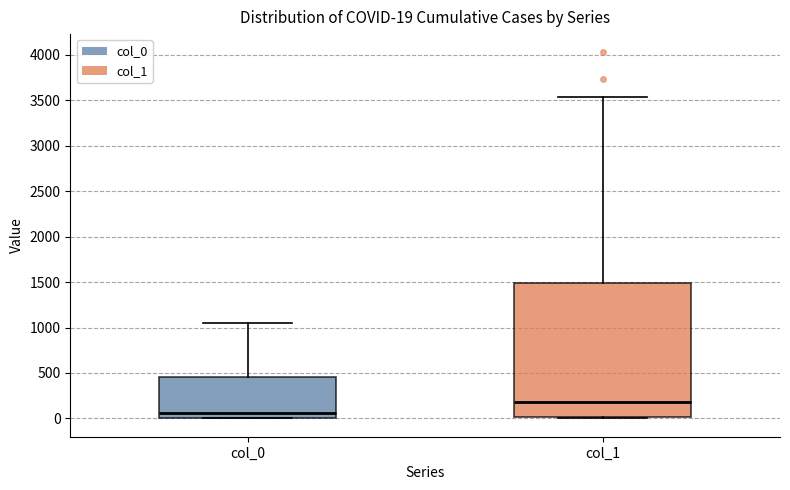

Comparing the boxes themselves (not the whiskers), which one is the tallest?

col_1